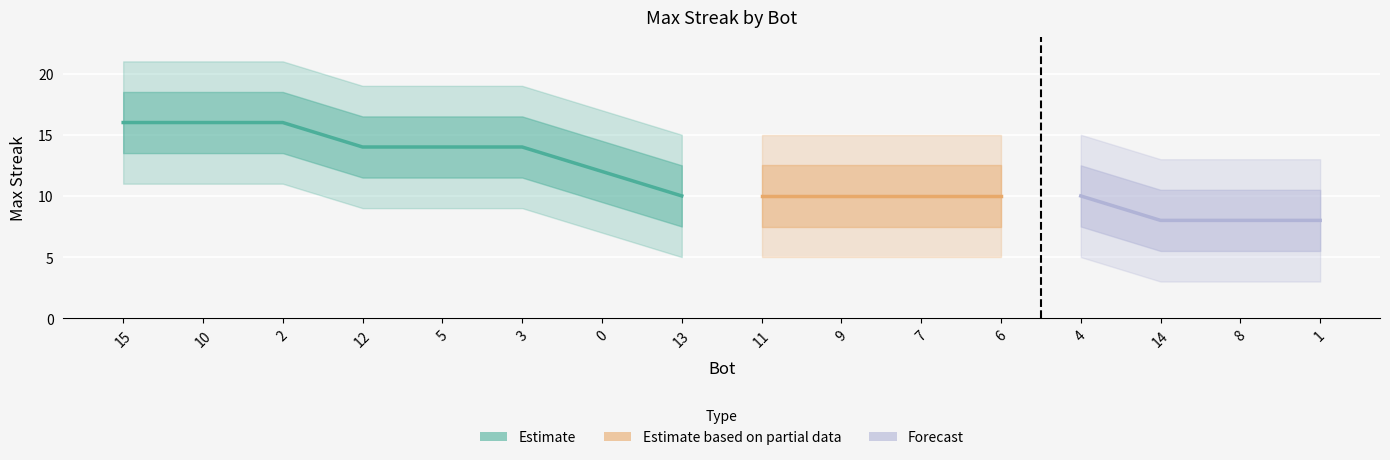

Is it true that the value at 7 is 10?

True